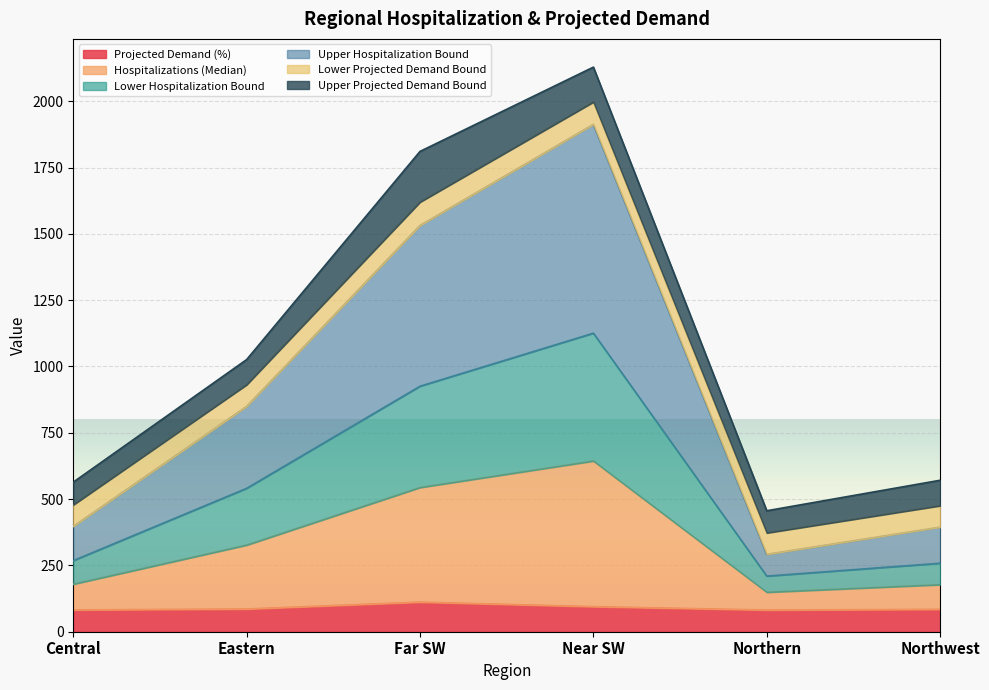

The Projected Demand (%) series shows 81.7 at Northern. True or false?

True